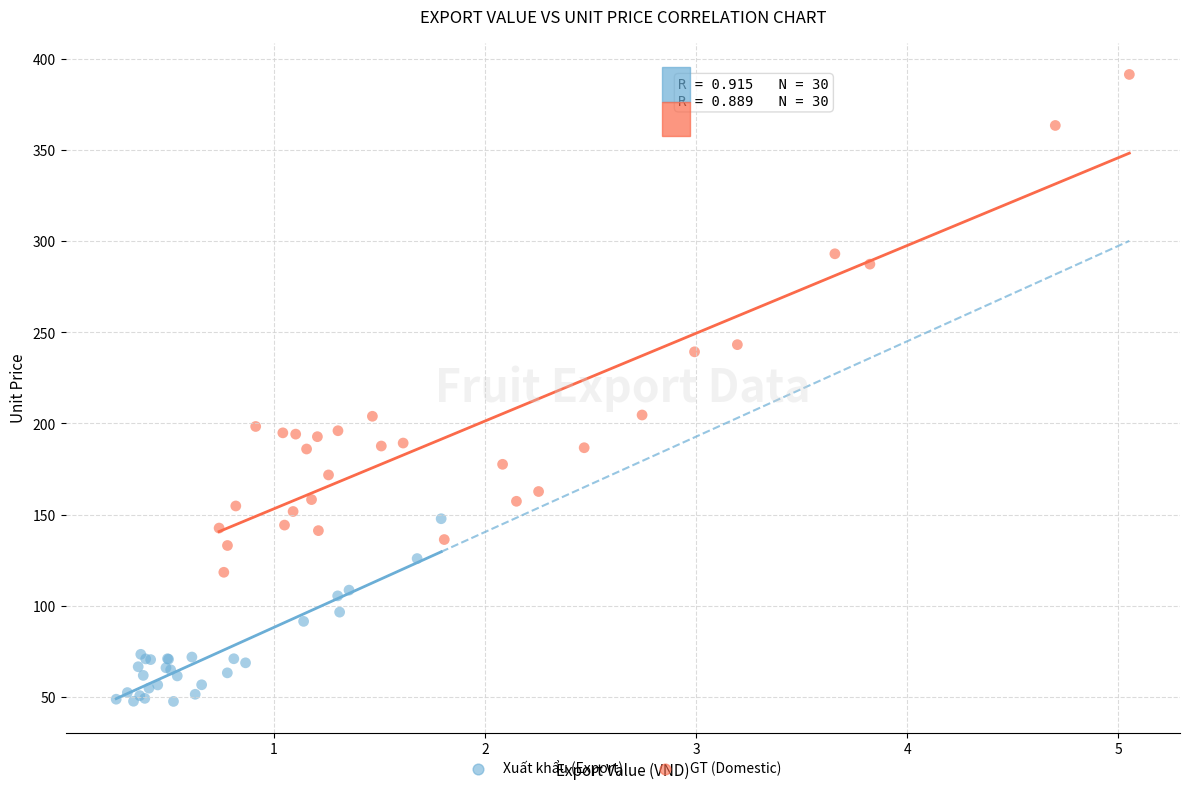

Which series reaches the maximum Y coordinate?

GT (Domestic)